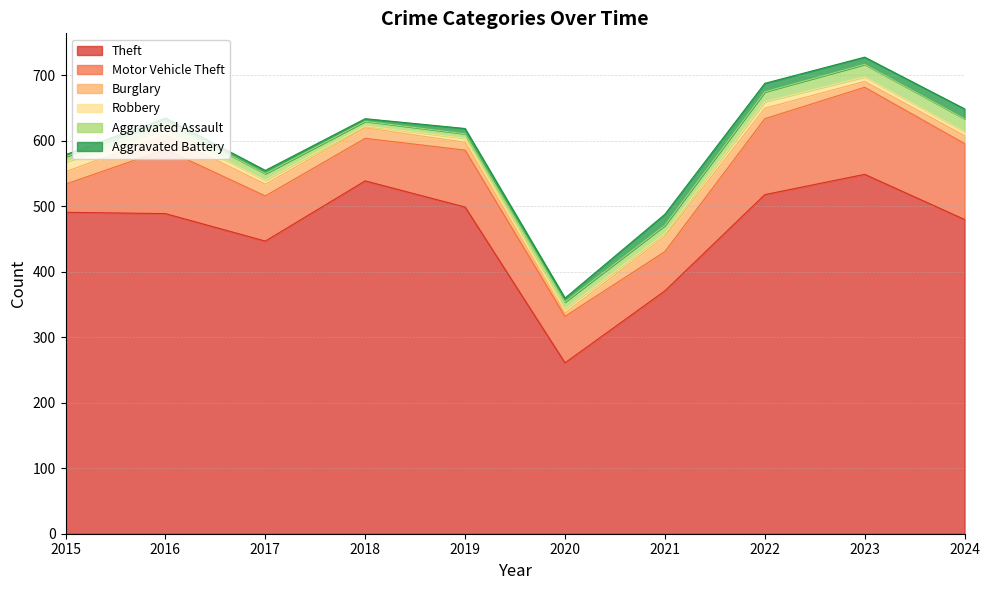

Which series has the largest total across all categories?

Theft